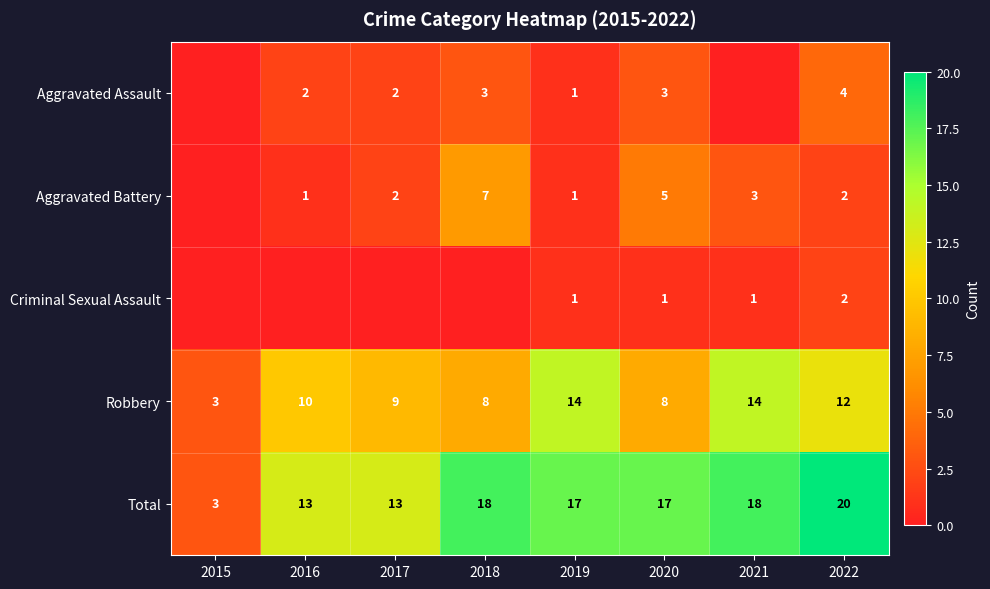

What is the difference between the Aggravated Battery values at 2017 and 2020?

3